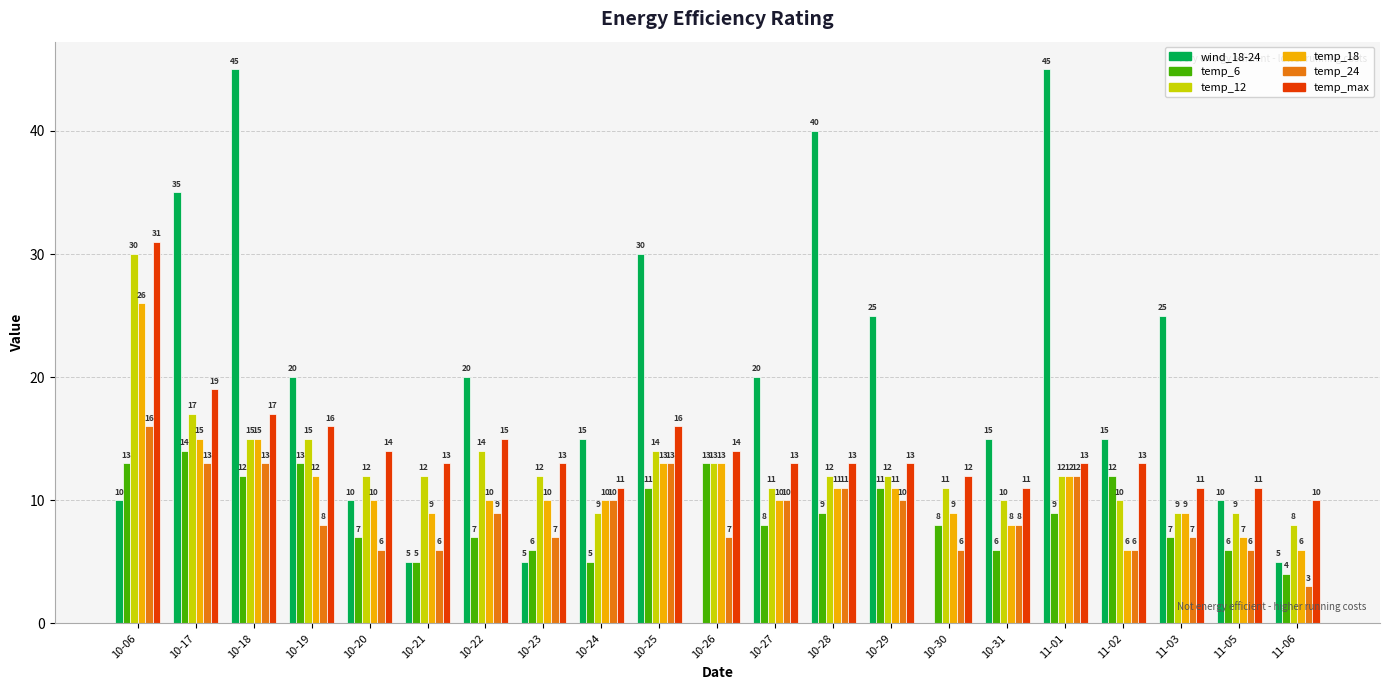

Between 10-22 and 10-27, which series saw the biggest shift?

temp_12